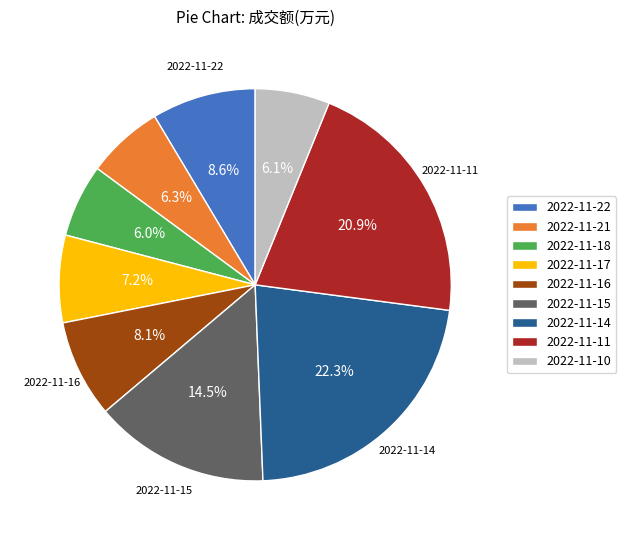

What is the ratio of the value at 2022-11-11 to the value at 2022-11-22?

2.4